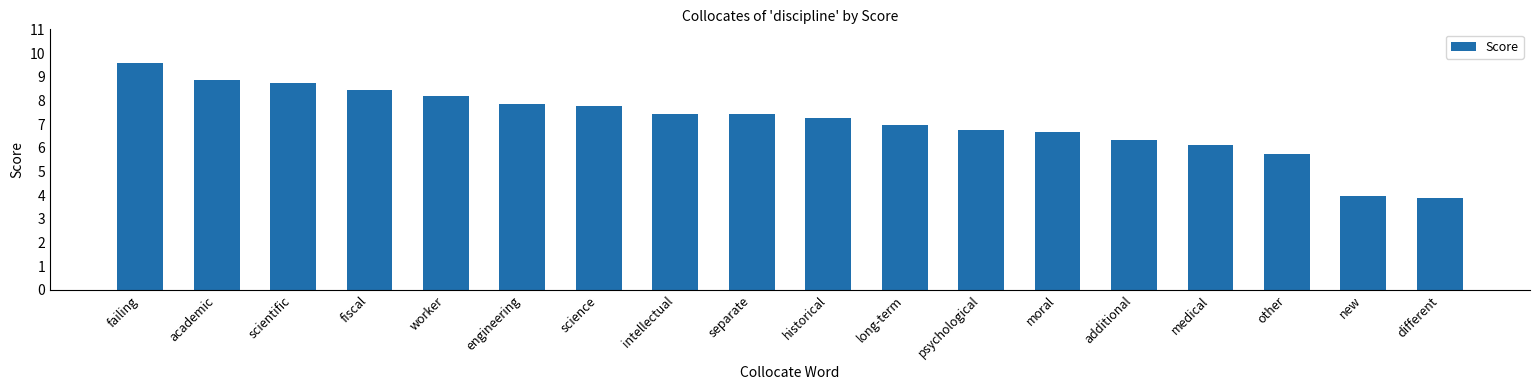

How many values are below 7?

8